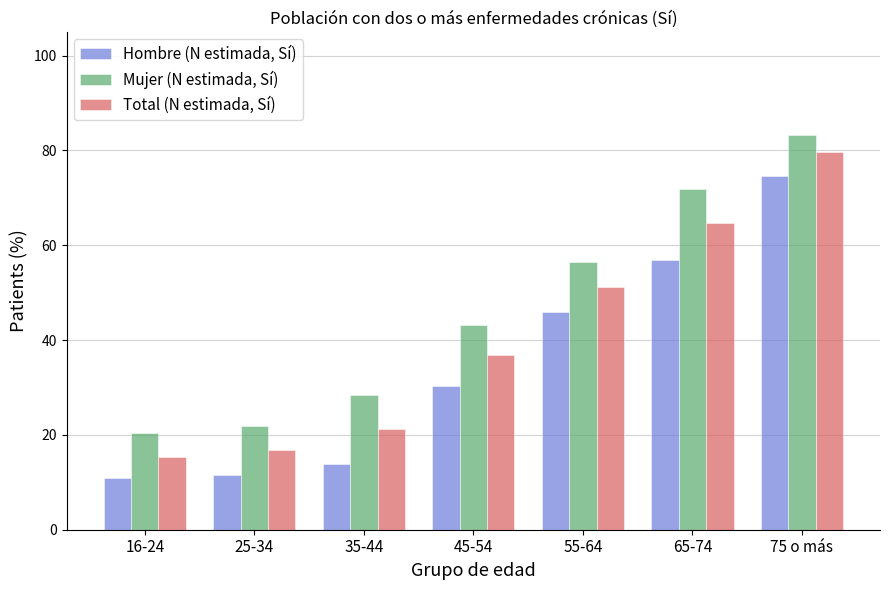

Reading right to left, list all the values displayed in this chart.

Hombre (N estimada, Sí): 74.5	57.0	46.0	30.2	13.9	11.5	10.9
Mujer (N estimada, Sí): 83.2	71.9	56.4	43.1	28.4	21.8	20.4
Total (N estimada, Sí): 79.7	64.7	51.2	36.8	21.2	16.8	15.4